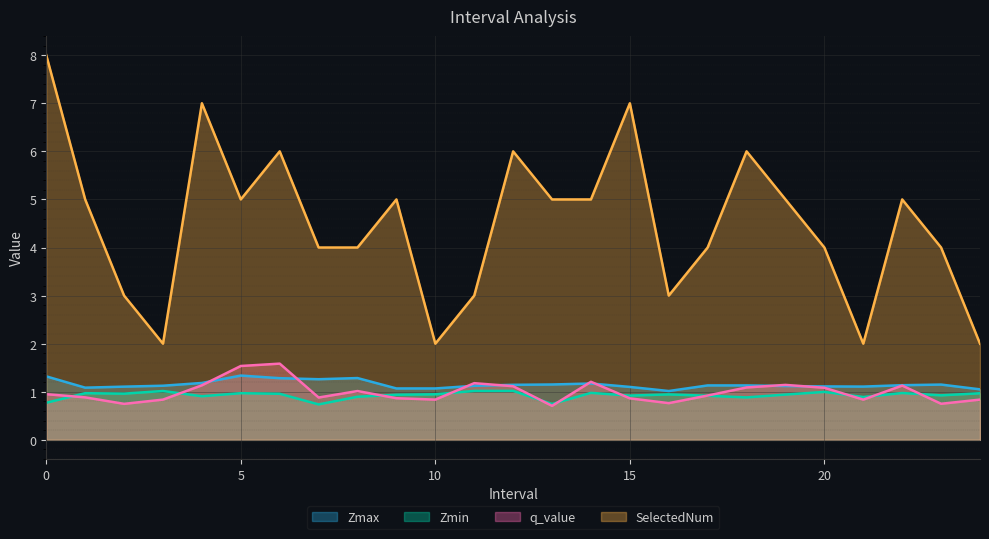

What are all the series names shown in the legend?

Zmax, Zmin, q_value, SelectedNum